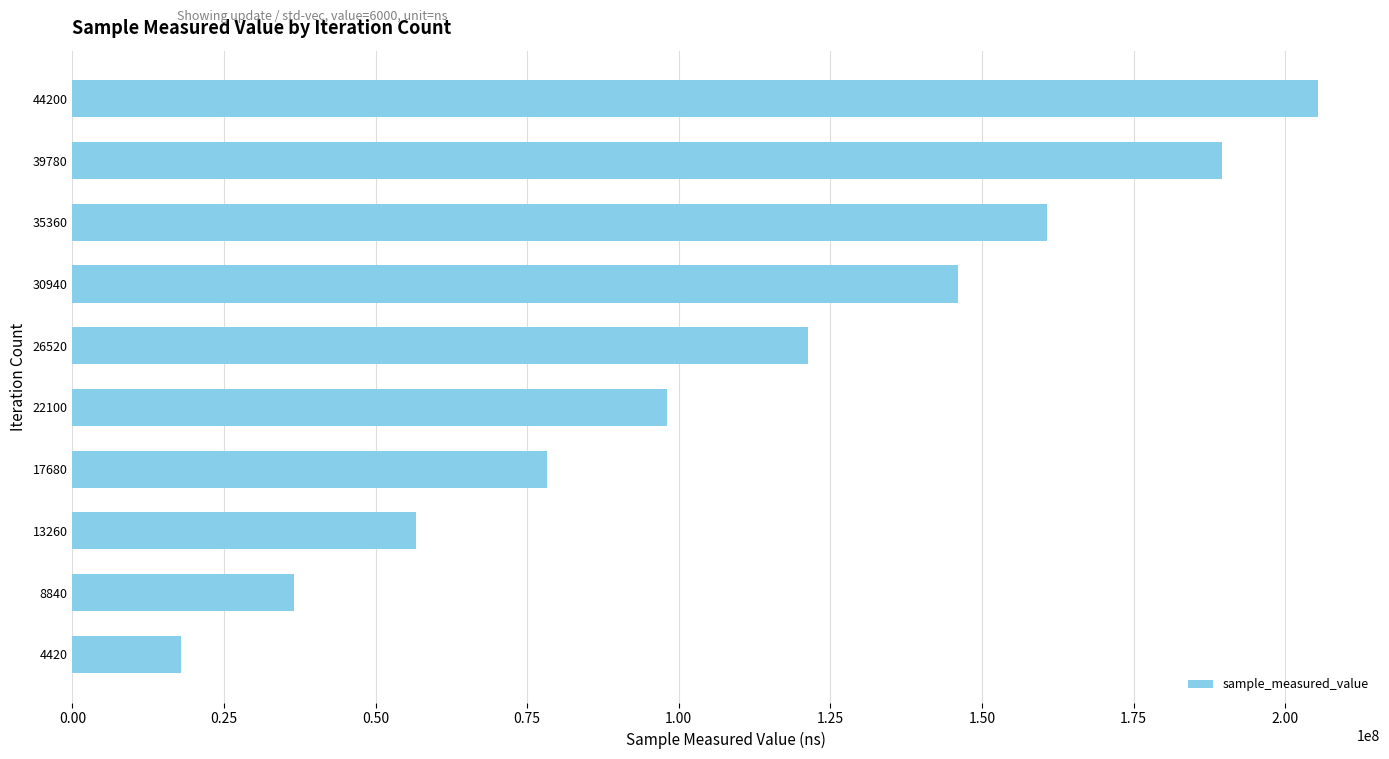

Rank the categories by value from highest to lowest.

44200, 39780, 35360, 30940, 26520, 22100, 17680, 13260, 8840, 4420